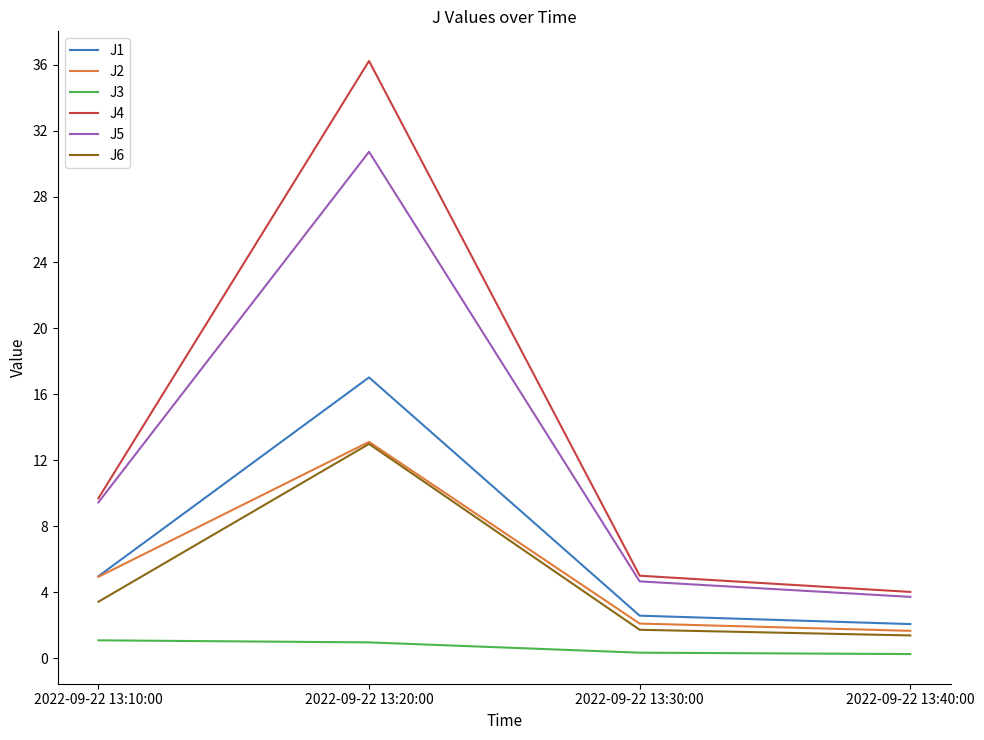

Which series has the largest total across all categories?

J4